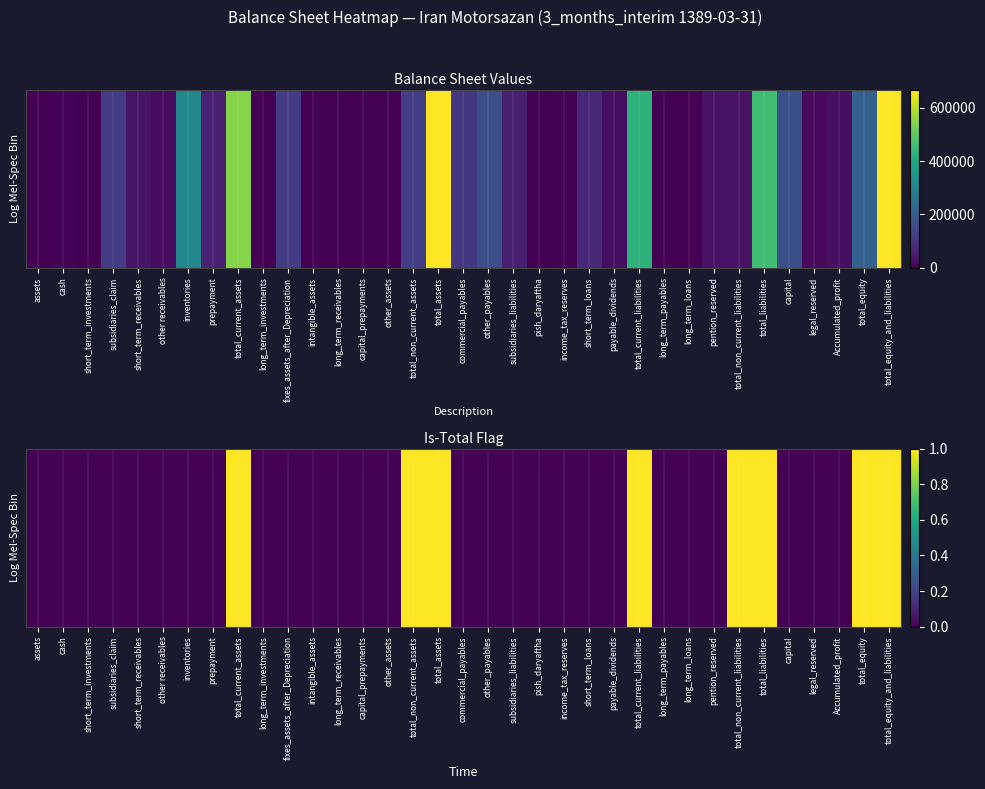

The value at other_payables is -1. True or false?

False